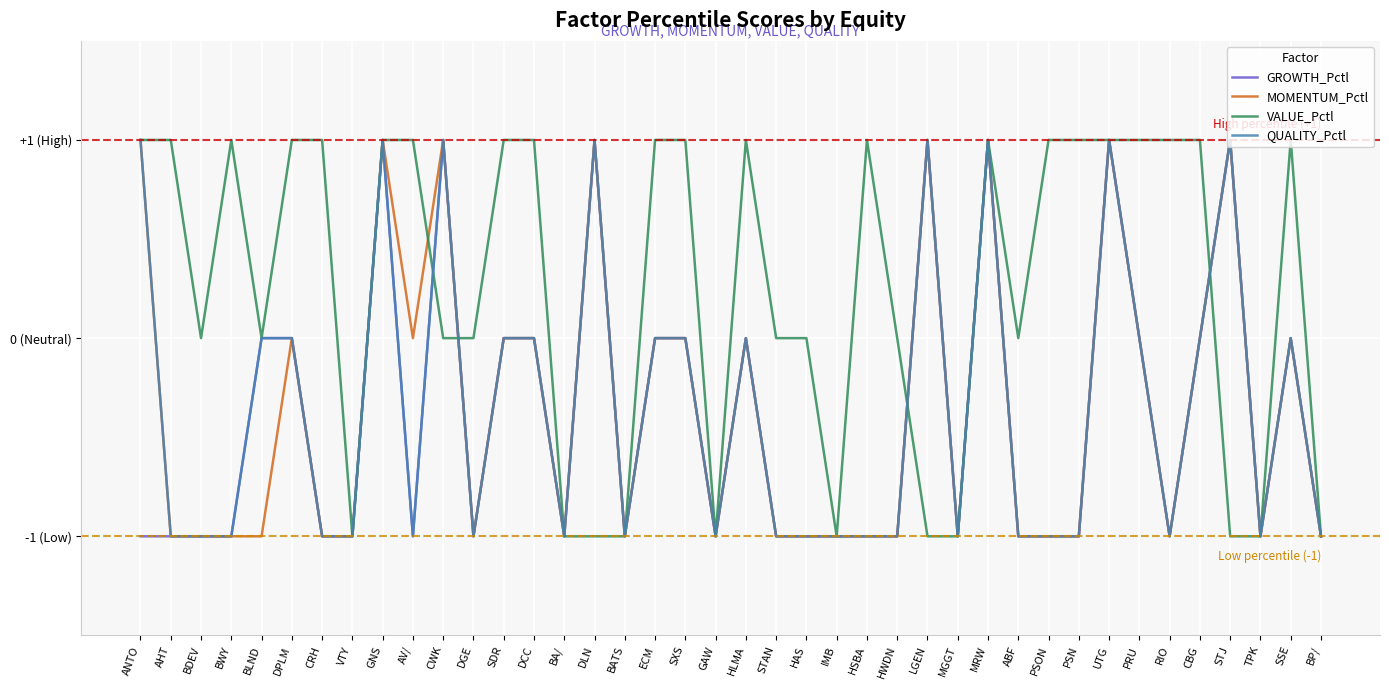

What is the label of the 37th point from the right?

BWY